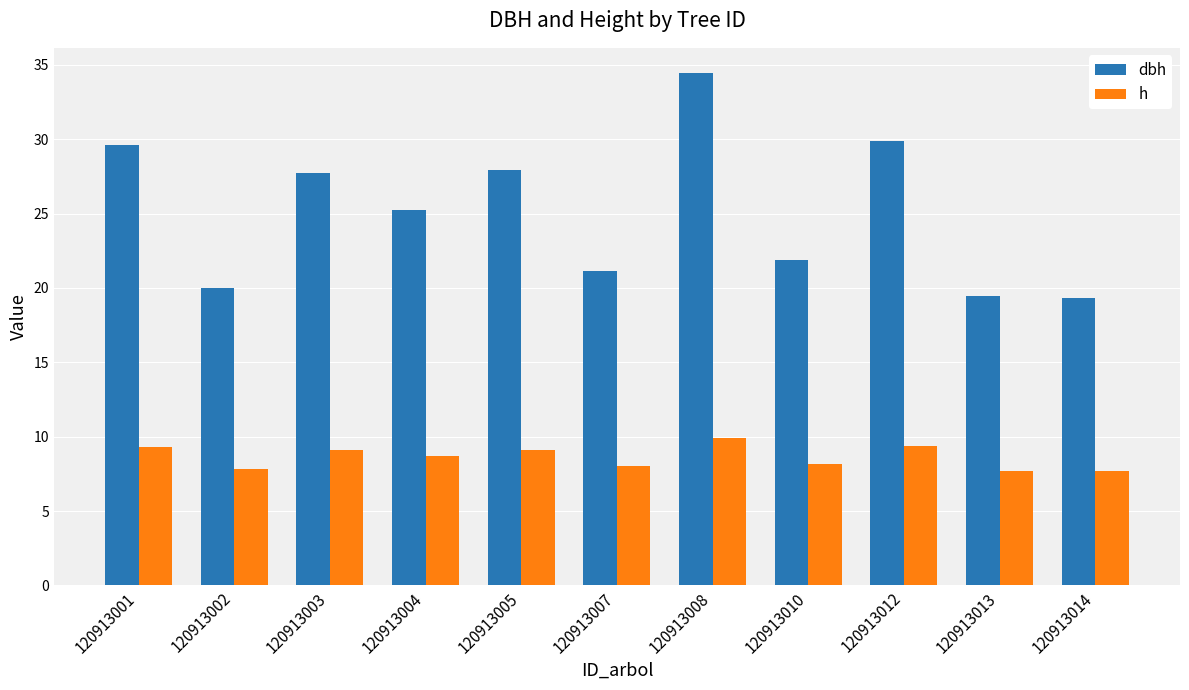

Does the chart contain any negative values?

No